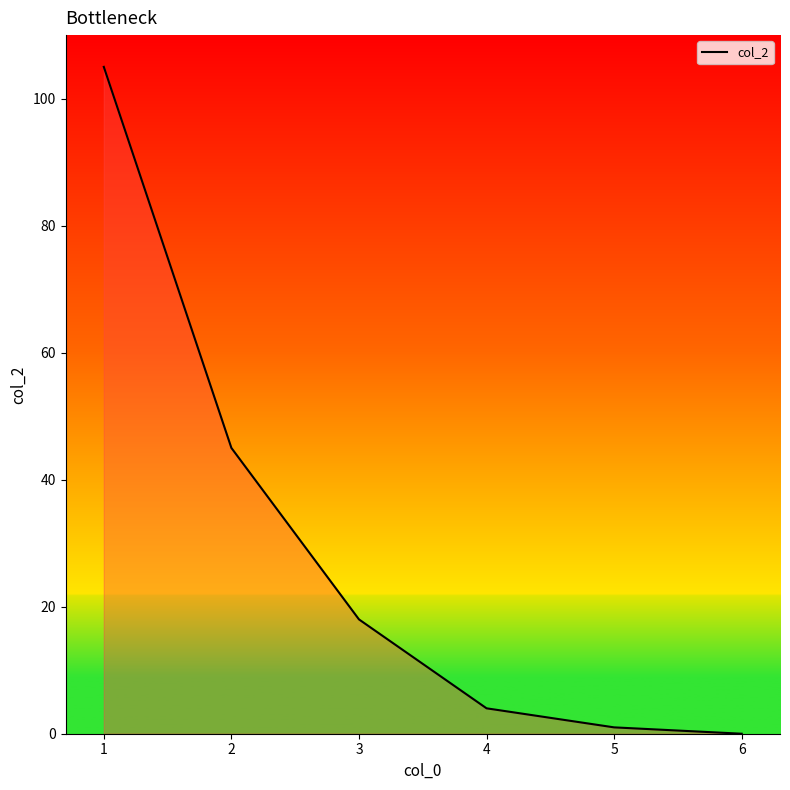

Rank the categories by value from lowest to highest.

6, 5, 4, 3, 2, 1